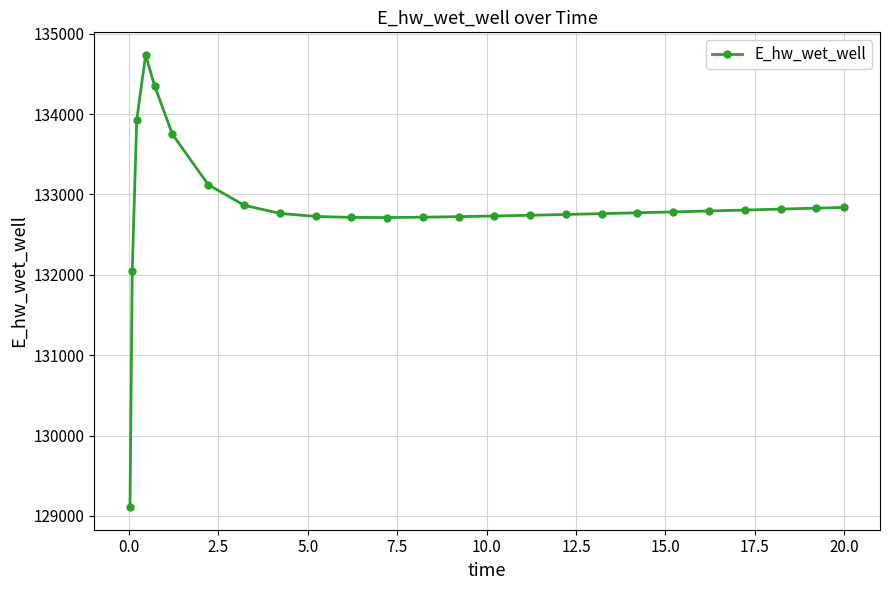

Count the number of data series in this chart.

1